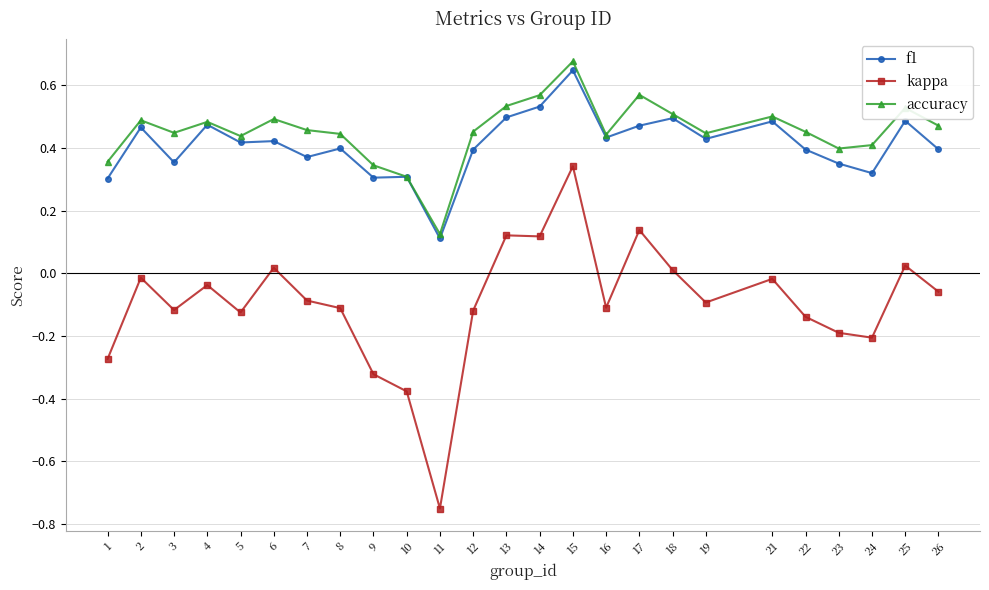

Which series changed the most between 9 and 17?

kappa